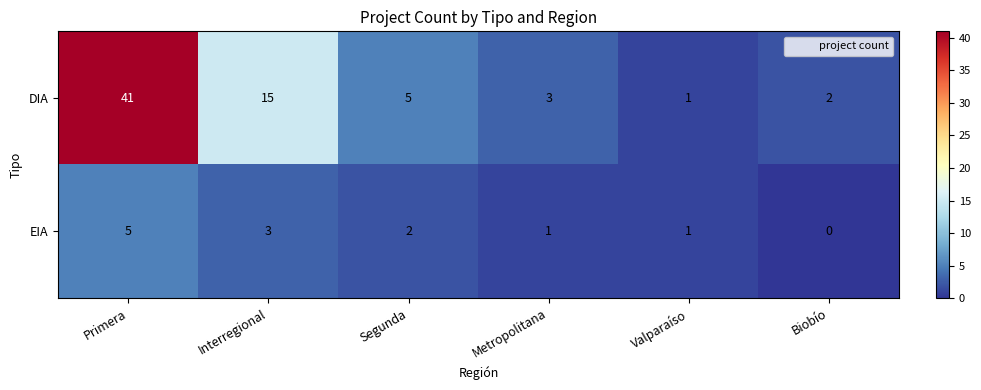

Which label corresponds to the smallest value in the chart?

Biobío